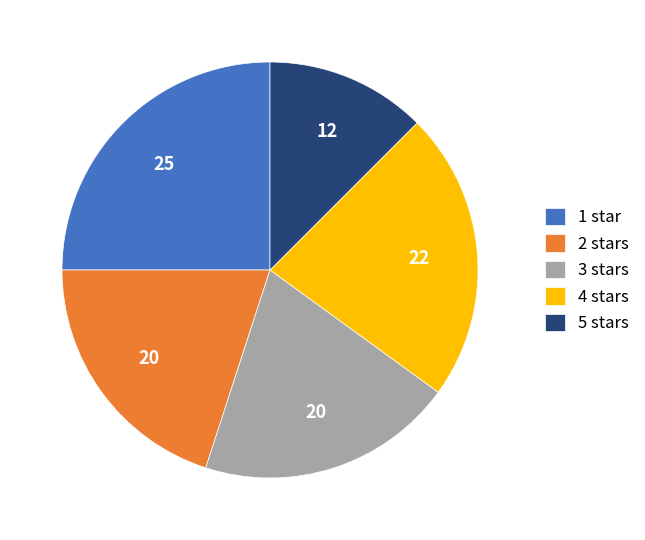

Is it true that 5 stars is 21% of the pie?

False